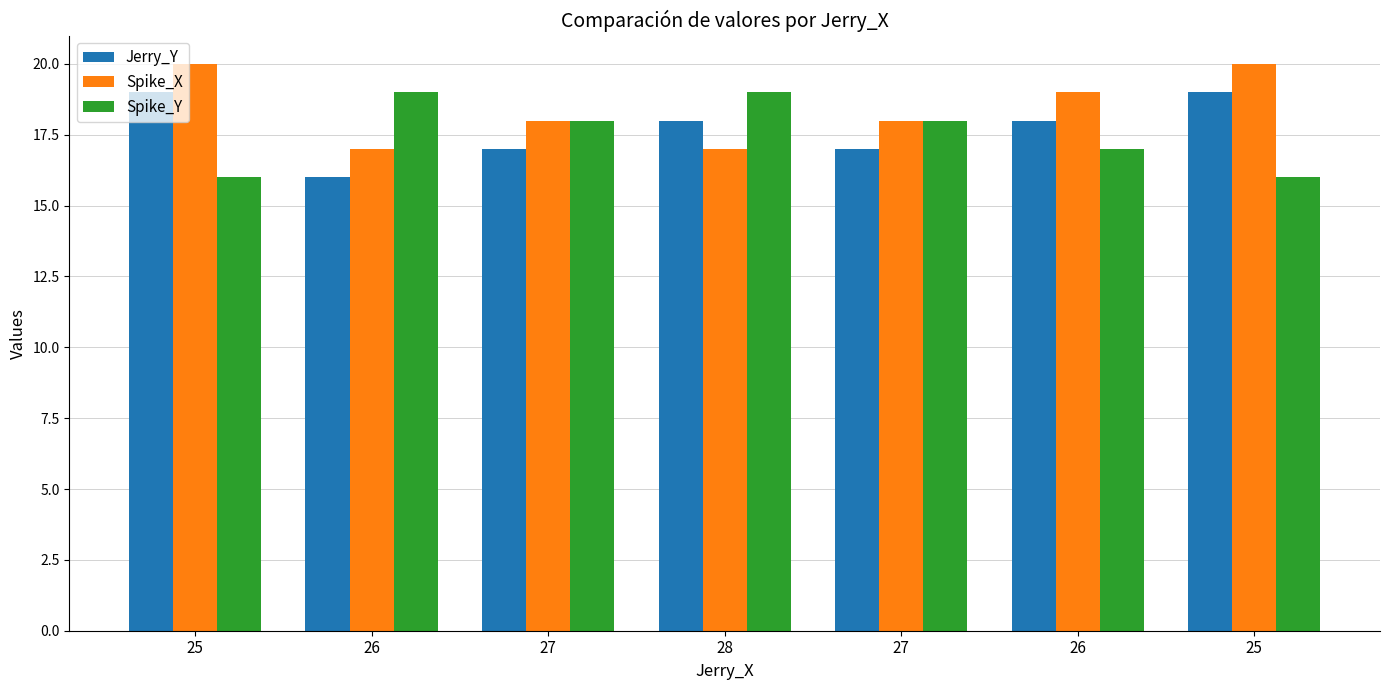

Is it true that Jerry_Y equals 18 at 28?

True